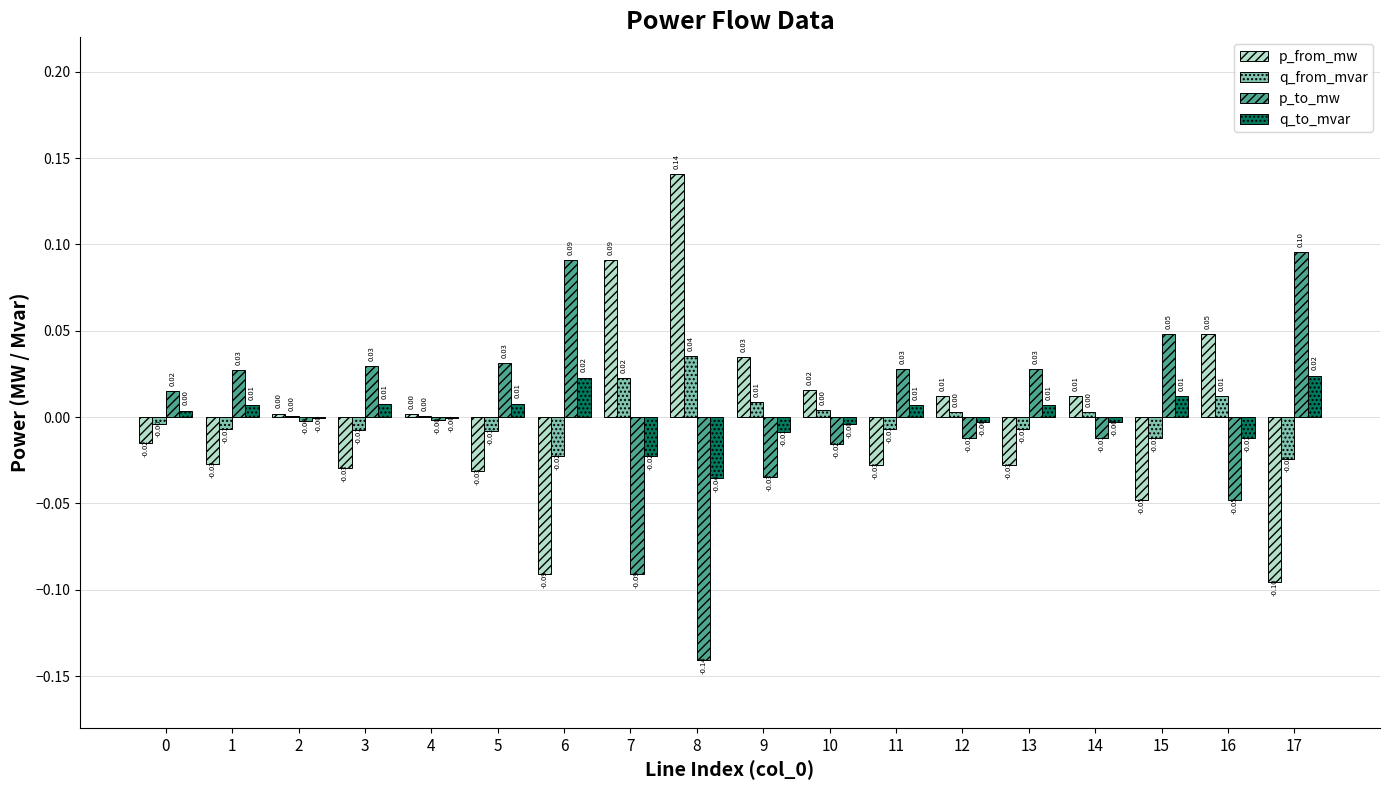

What is the spread (max minus min) of values at 16?

0.1